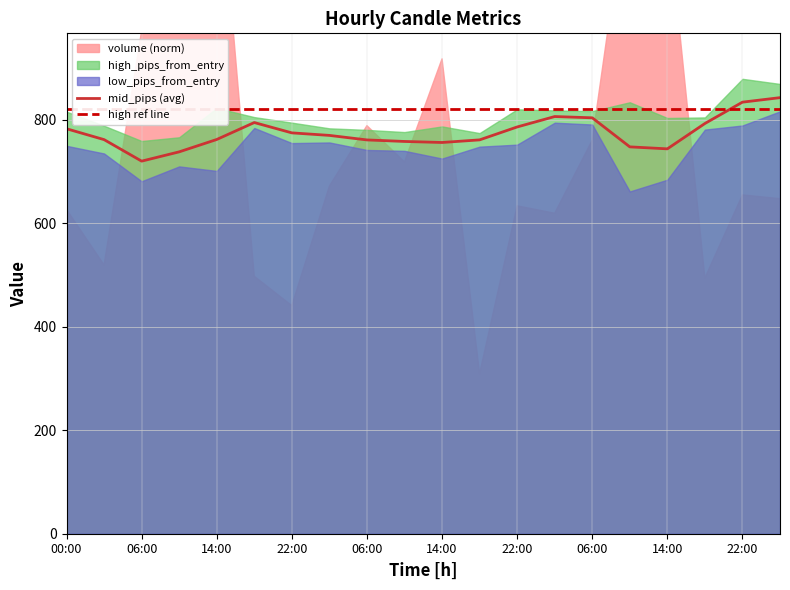

After their last crossing, which series has the higher values: mid_pips (avg) or high ref line?

mid_pips (avg)